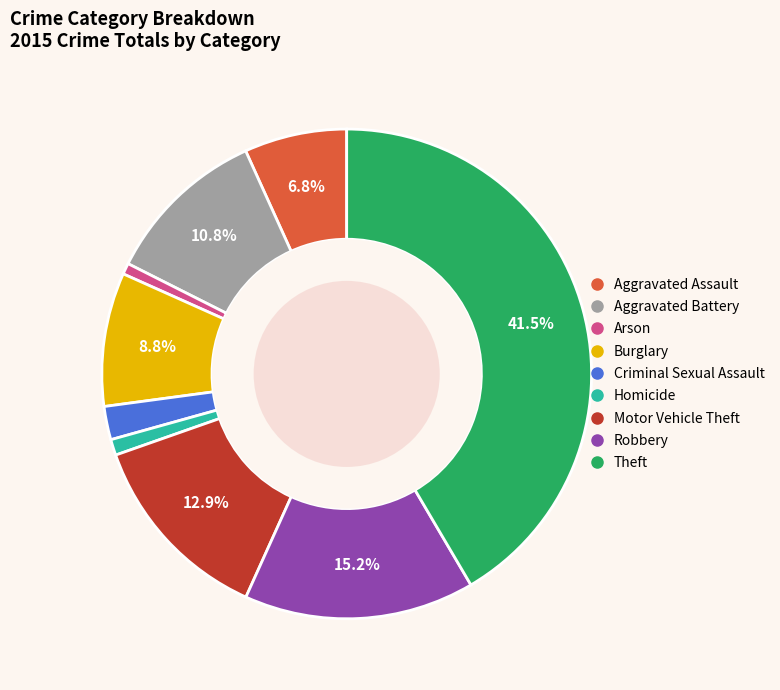

Which slice is the largest?

Theft